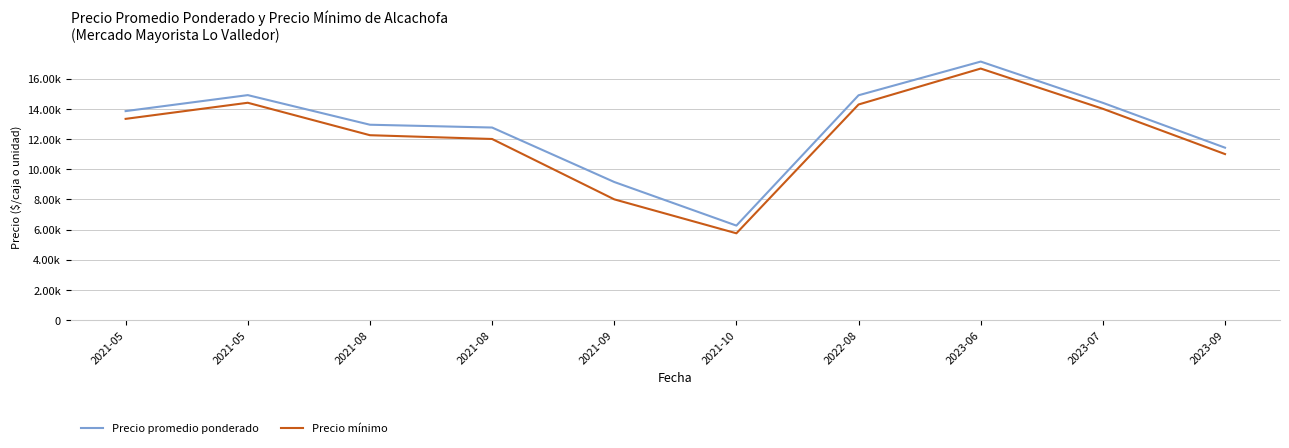

List the series in order of their overall mean, highest first.

Precio promedio ponderado, Precio mínimo